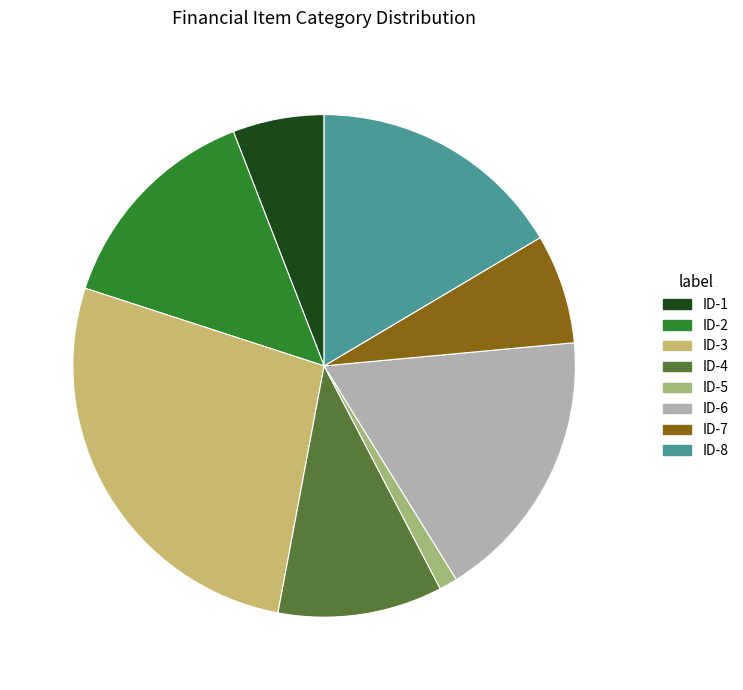

Is there any slice that represents more than half of the pie?

No